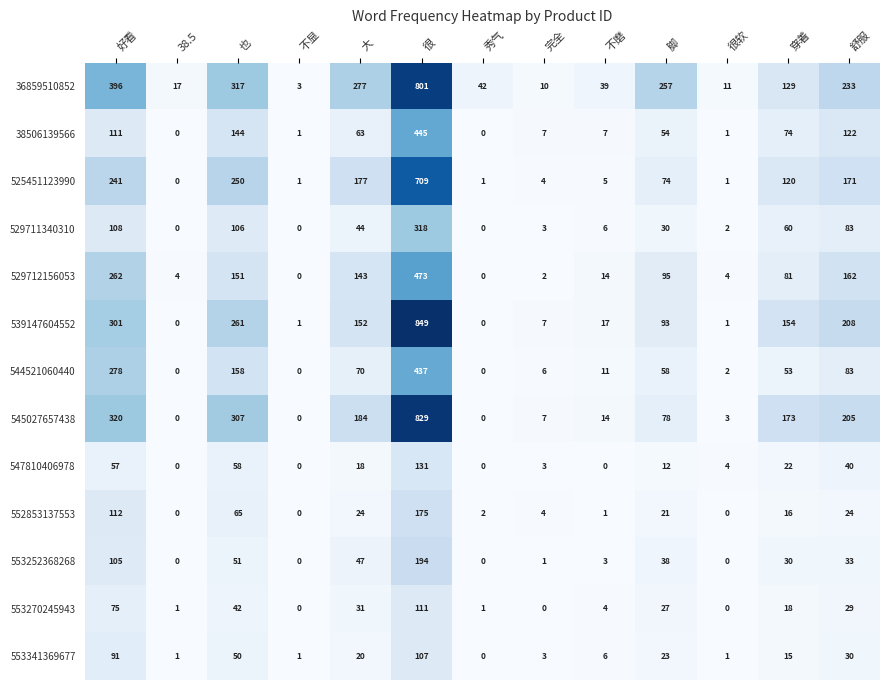

Which series has the largest range (max minus min)?

539147604552